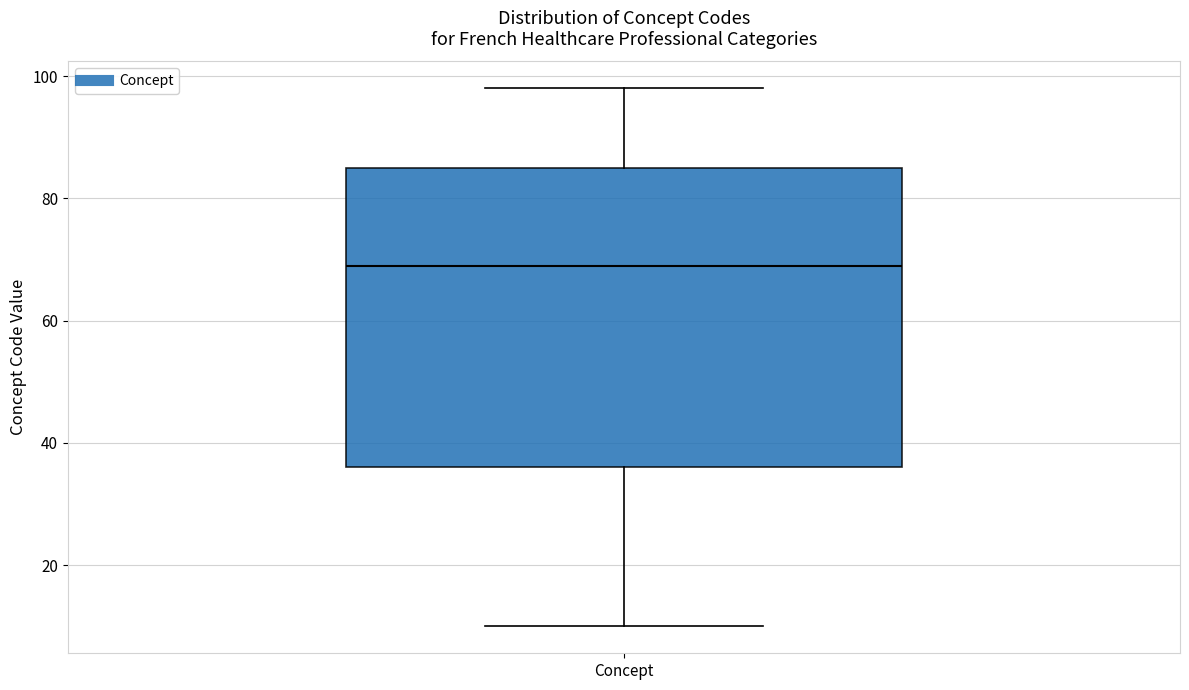

Read this box plot against the y-axis: the position of the median line, the range covered by the box, and the ends of both whiskers. The values are not printed on the chart, so give them approximately, as read against the axis.

median 70, box 36 to 86, whiskers 10 to 98